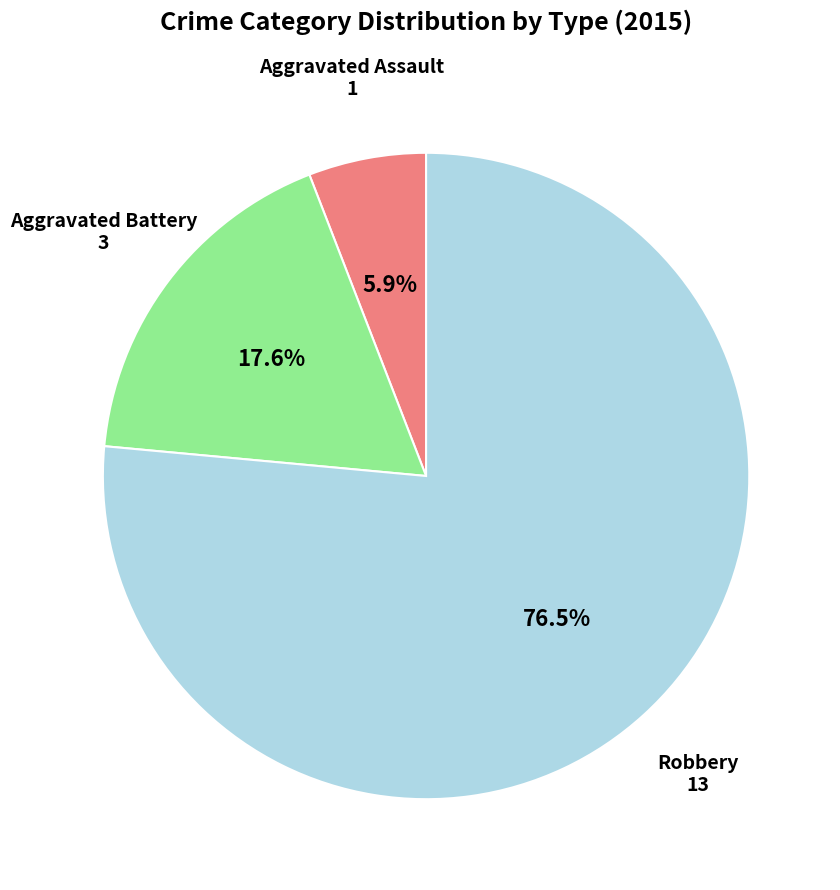

Does any single category account for the majority?

Yes